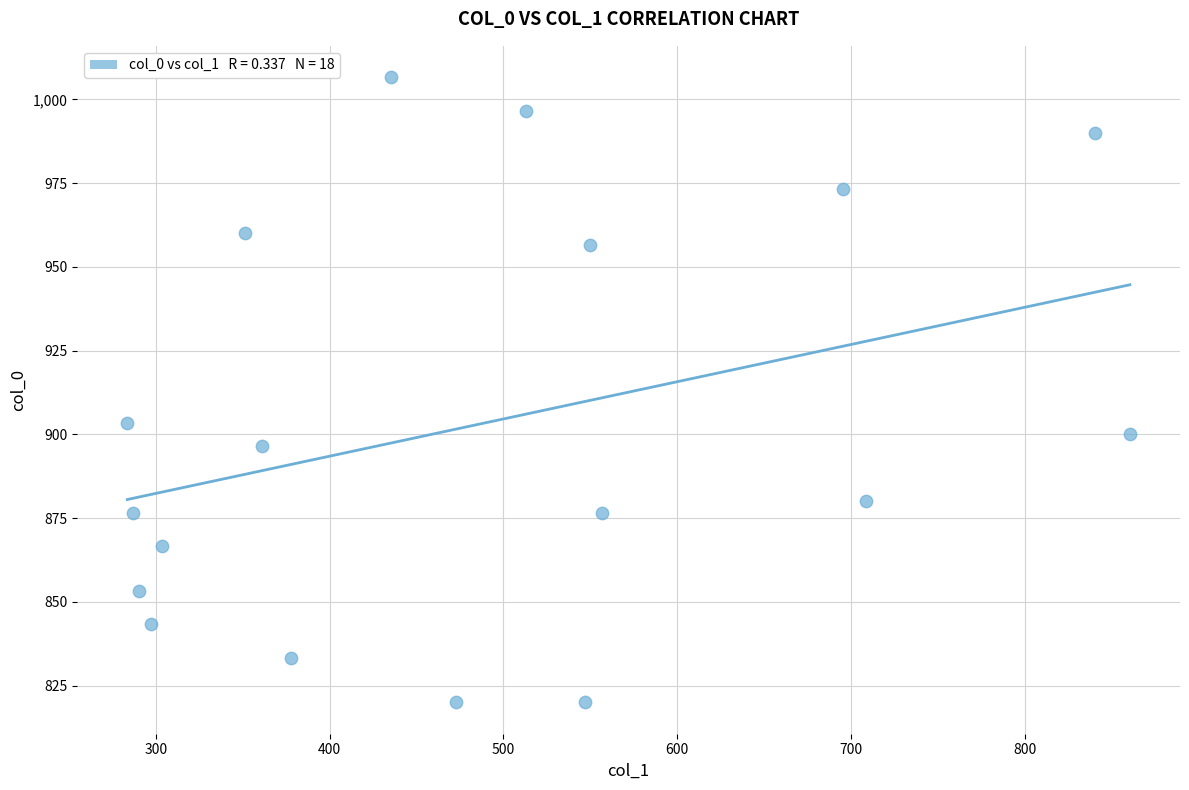

What Y value in the scatter plot is closest to 913?

903.3